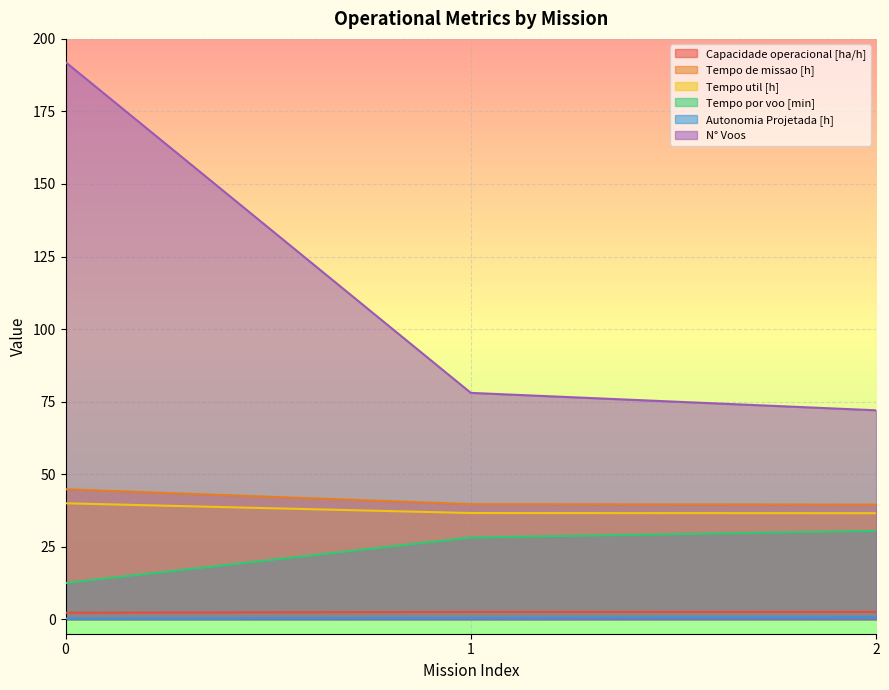

The Capacidade operacional [ha/h] series shows 2.5 at 2. True or false?

True